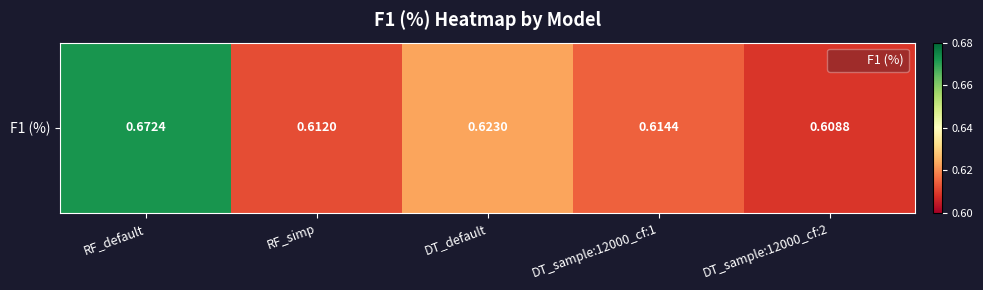

What is the difference between the maximum and minimum values?

0.1